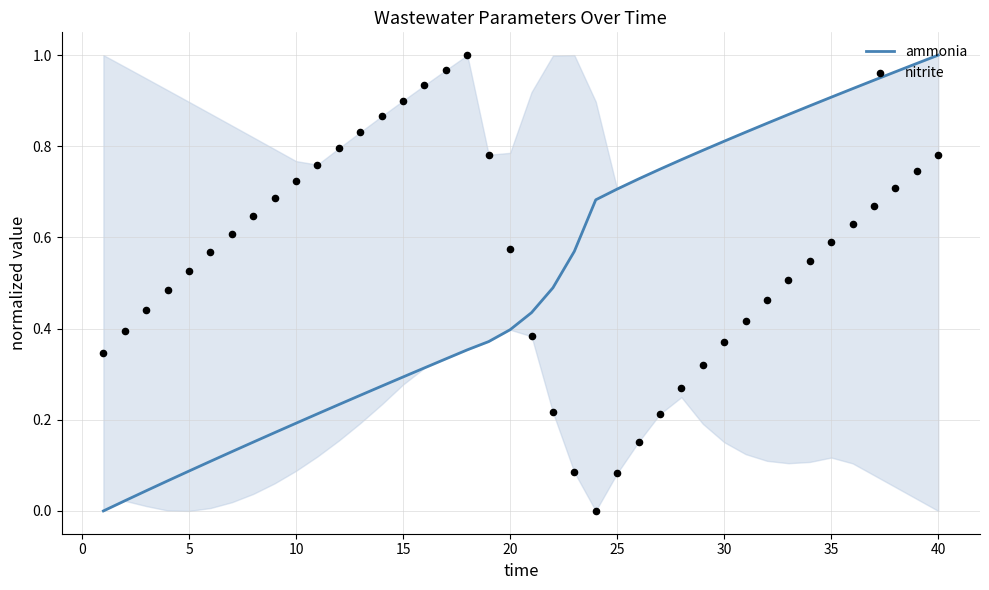

Which series has the largest Y range (max minus min)?

ammonia